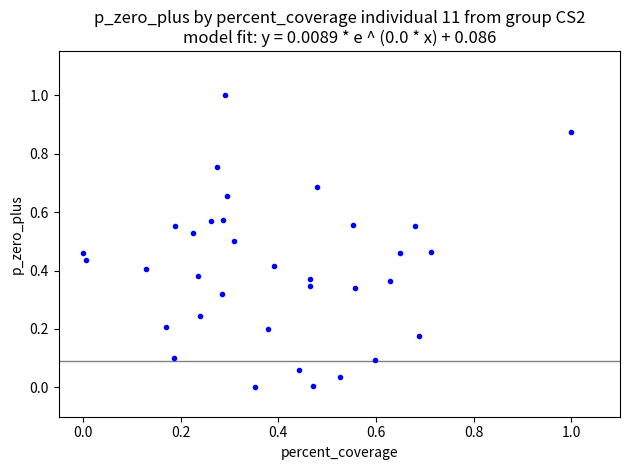

What is the range of Y values (max minus min)?

1.0